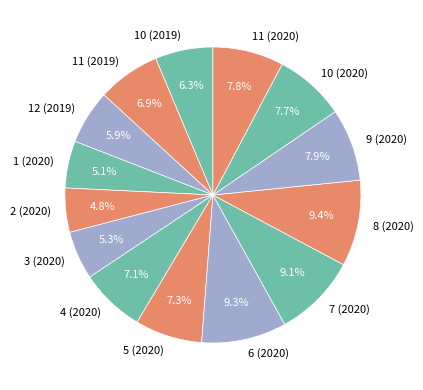

True or false: 10 (2020) accounts for 8% of the total.

True